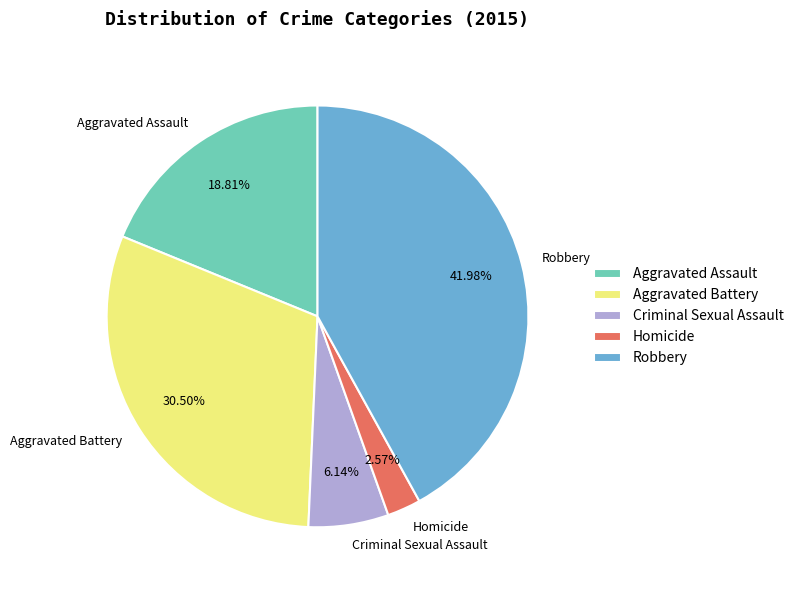

What is the ratio of the value at Aggravated Battery to the value at Criminal Sexual Assault?

5.0